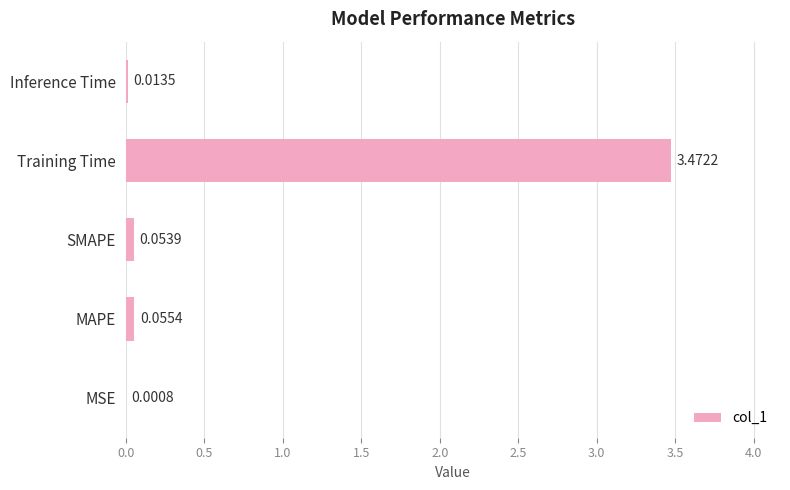

What is the change in value from MSE to Training Time?

+3.5